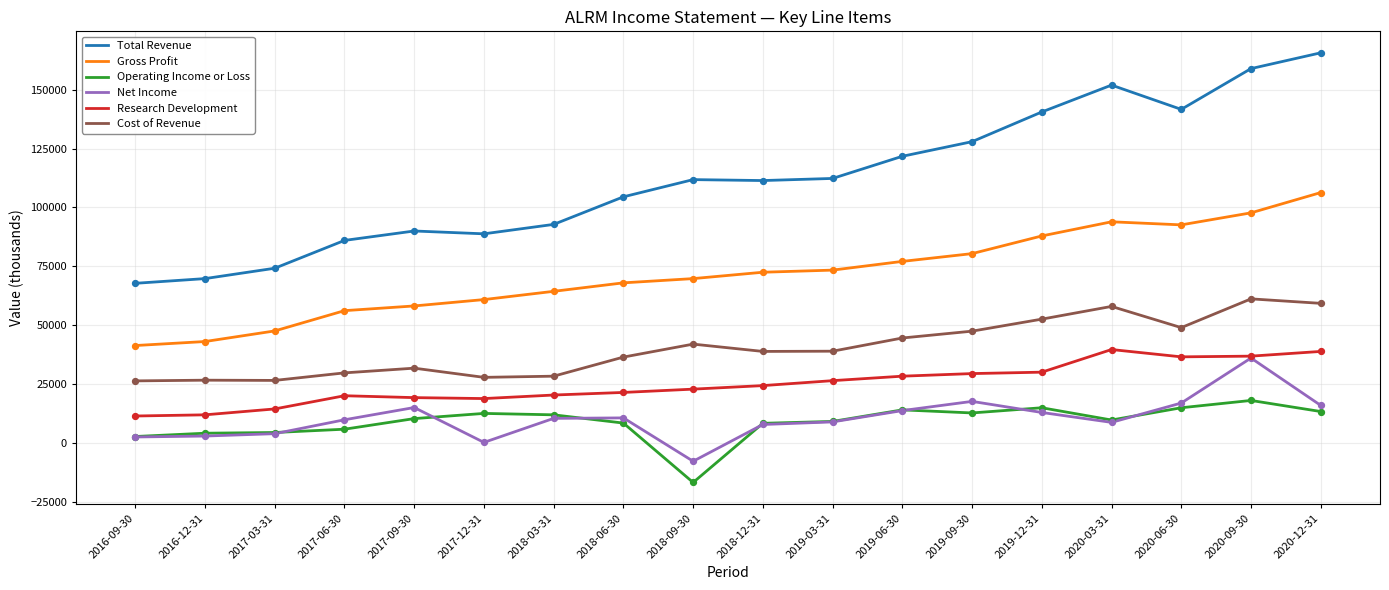

Is the value of Cost of Revenue at 2018-06-30 greater than the value of Operating Income or Loss at 2018-12-31?

Yes